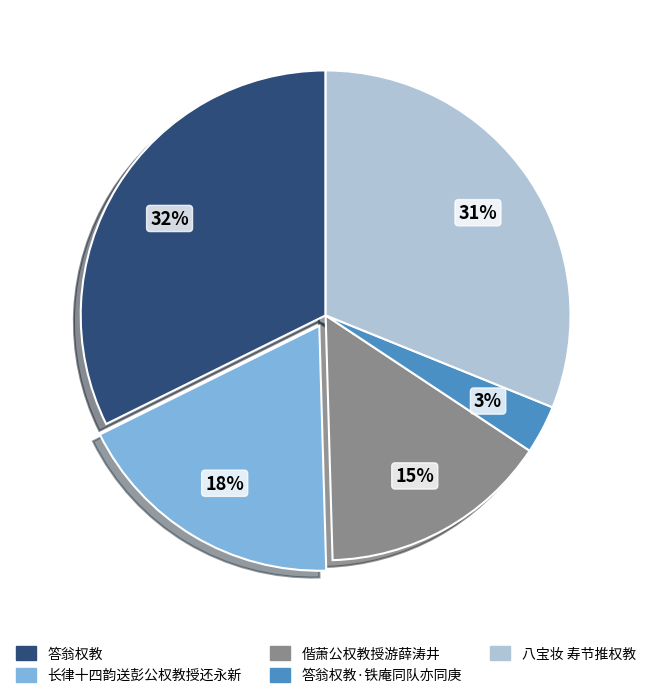

Do 八宝妆 寿节推权教 and 偕萧公权教授游薛涛井 together represent more than half of the pie?

No